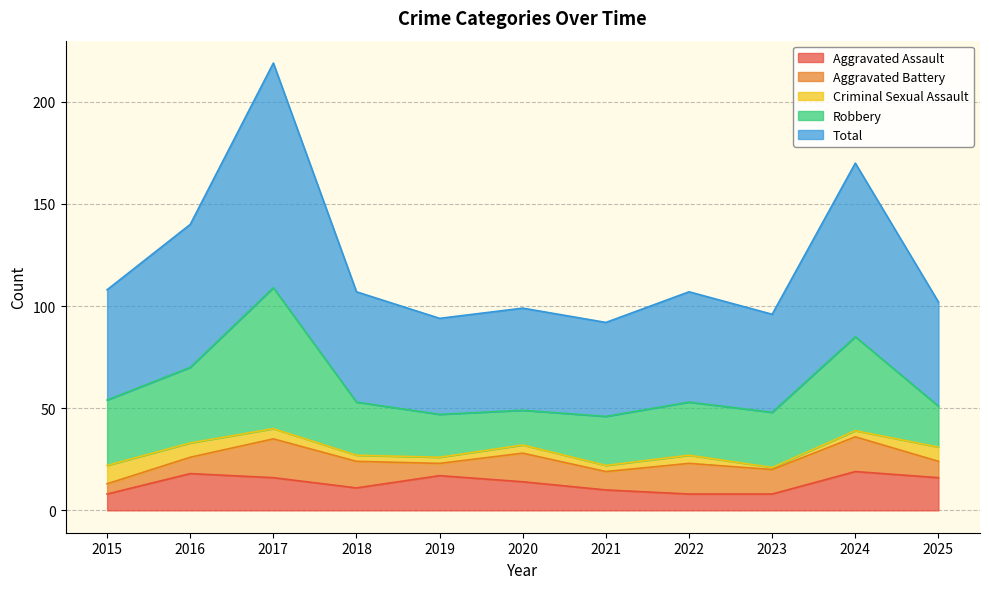

Reading right to left, transcribe all the data shown in this chart.

Aggravated Assault: 2025=16	2024=19	2023=8	2022=8	2021=10	2020=14	2019=17	2018=11	2017=16	2016=18	2015=8
Aggravated Battery: 2025=8	2024=17	2023=12	2022=15	2021=9	2020=14	2019=6	2018=13	2017=19	2016=8	2015=5
Criminal Sexual Assault: 2025=7	2024=3	2023=1	2022=4	2021=3	2020=4	2019=3	2018=3	2017=5	2016=7	2015=9
Robbery: 2025=20	2024=46	2023=27	2022=26	2021=24	2020=17	2019=21	2018=26	2017=69	2016=37	2015=32
Total: 2025=51	2024=85	2023=48	2022=54	2021=46	2020=50	2019=47	2018=54	2017=110	2016=70	2015=54